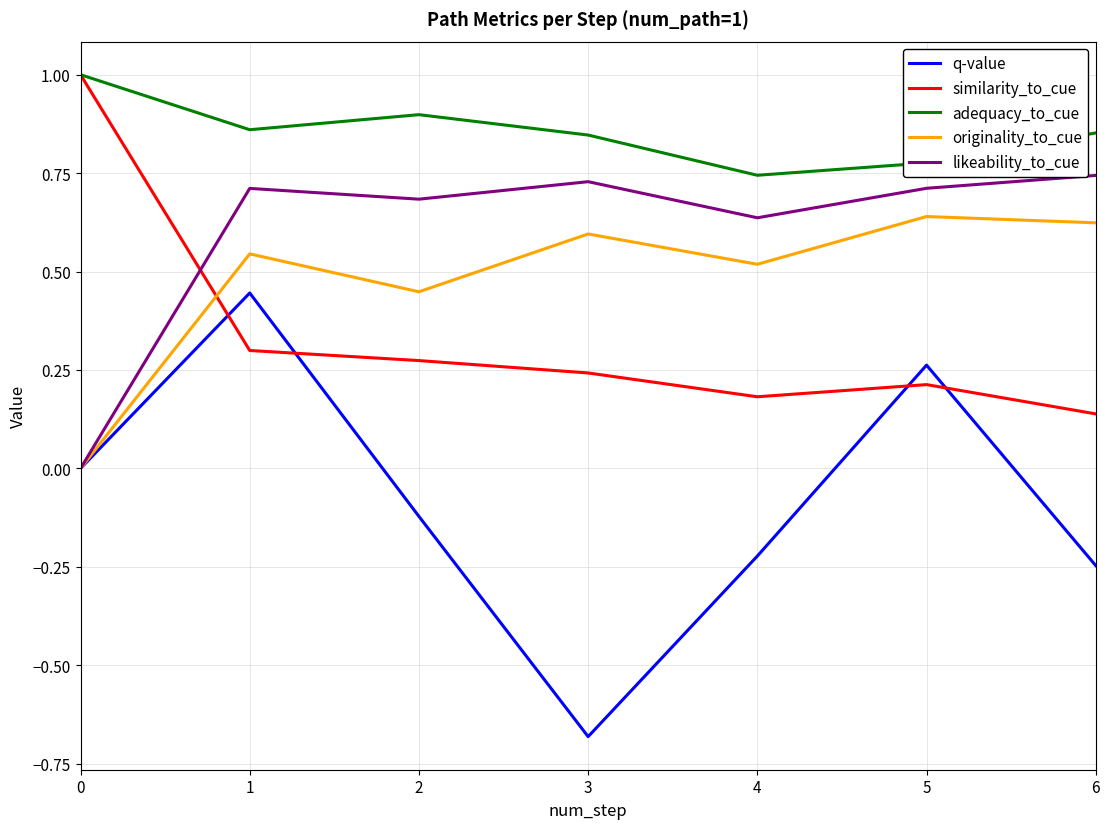

Rank the categories by q-value value from highest to lowest.

1, 5, 0, 2, 4, 6, 3